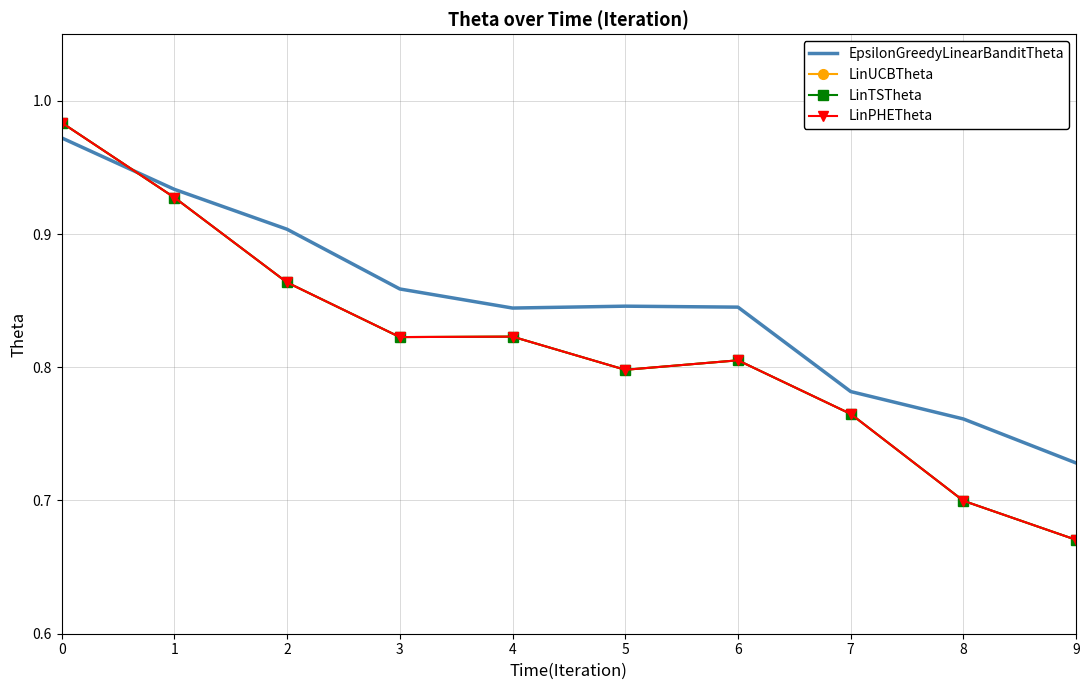

How many EpsilonGreedyLinearBanditTheta values are between 0 and 1?

10